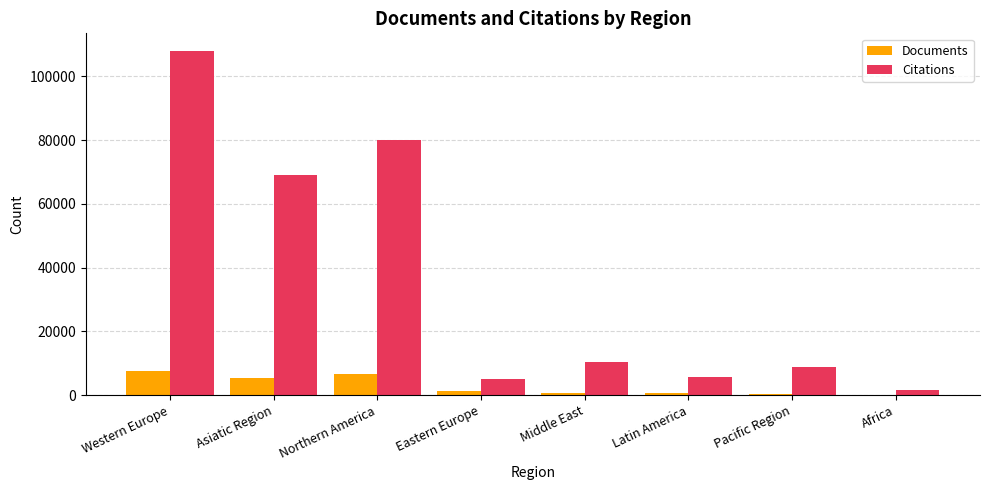

Which series has the largest total across all categories?

Citations